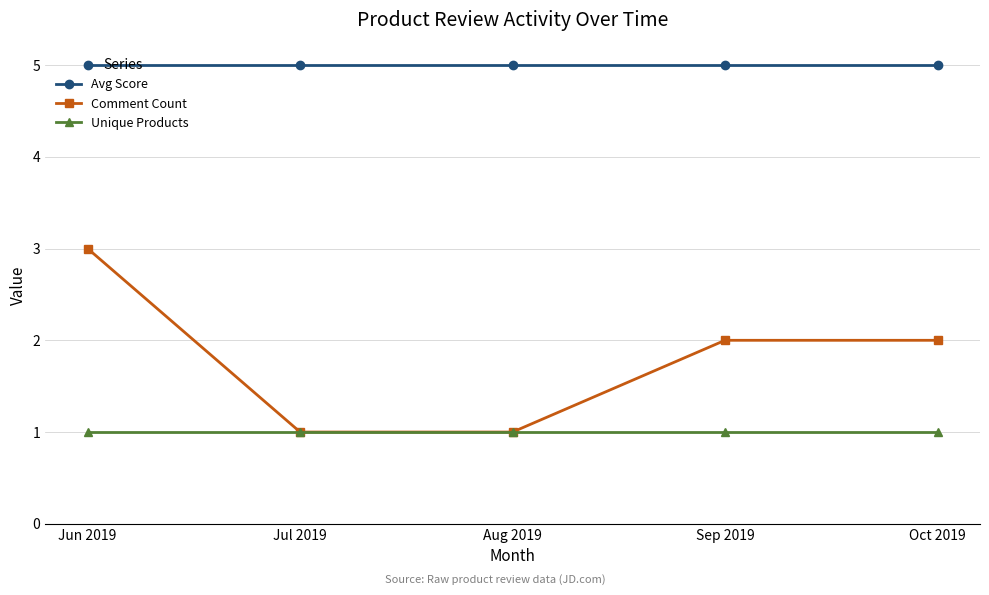

Rank the series by their maximum value, from lowest to highest.

Unique Products, Comment Count, Avg Score